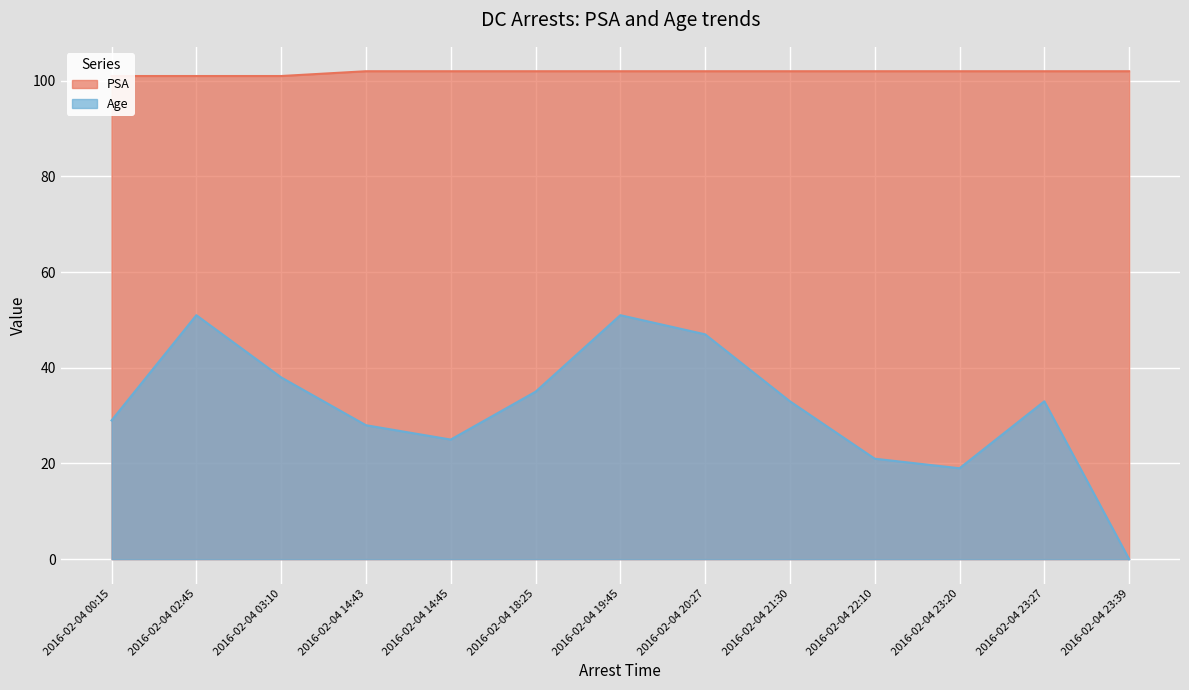

What is the total value across all series at 2016-02-04 21:30?

135